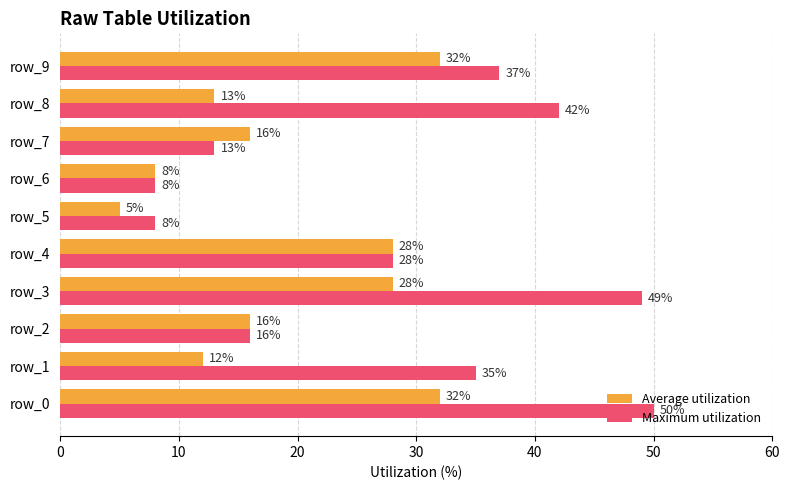

True or false: Maximum utilization has a value of 85 at row_3.

False